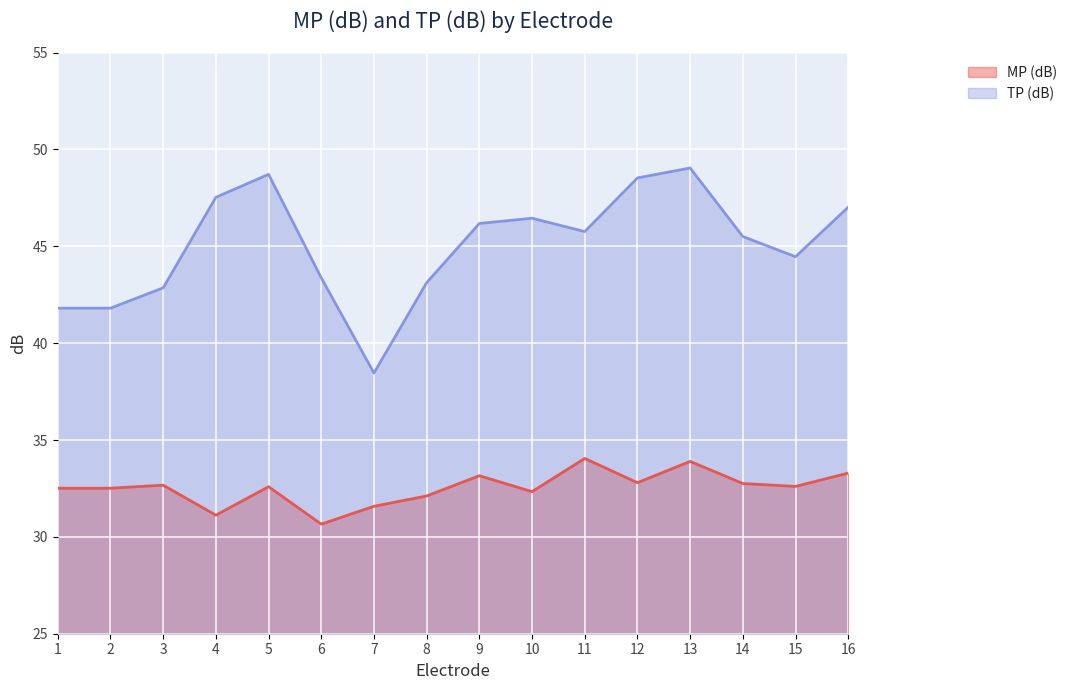

Is it true that TP (dB) equals 46.5 at 10?

True